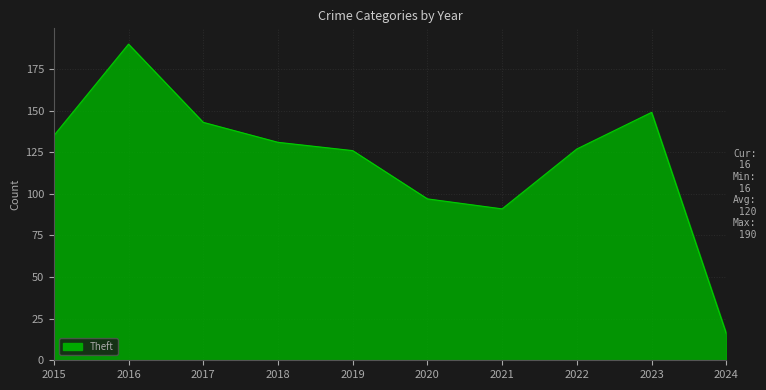

Between 2021 and 2015, which is larger?

2015